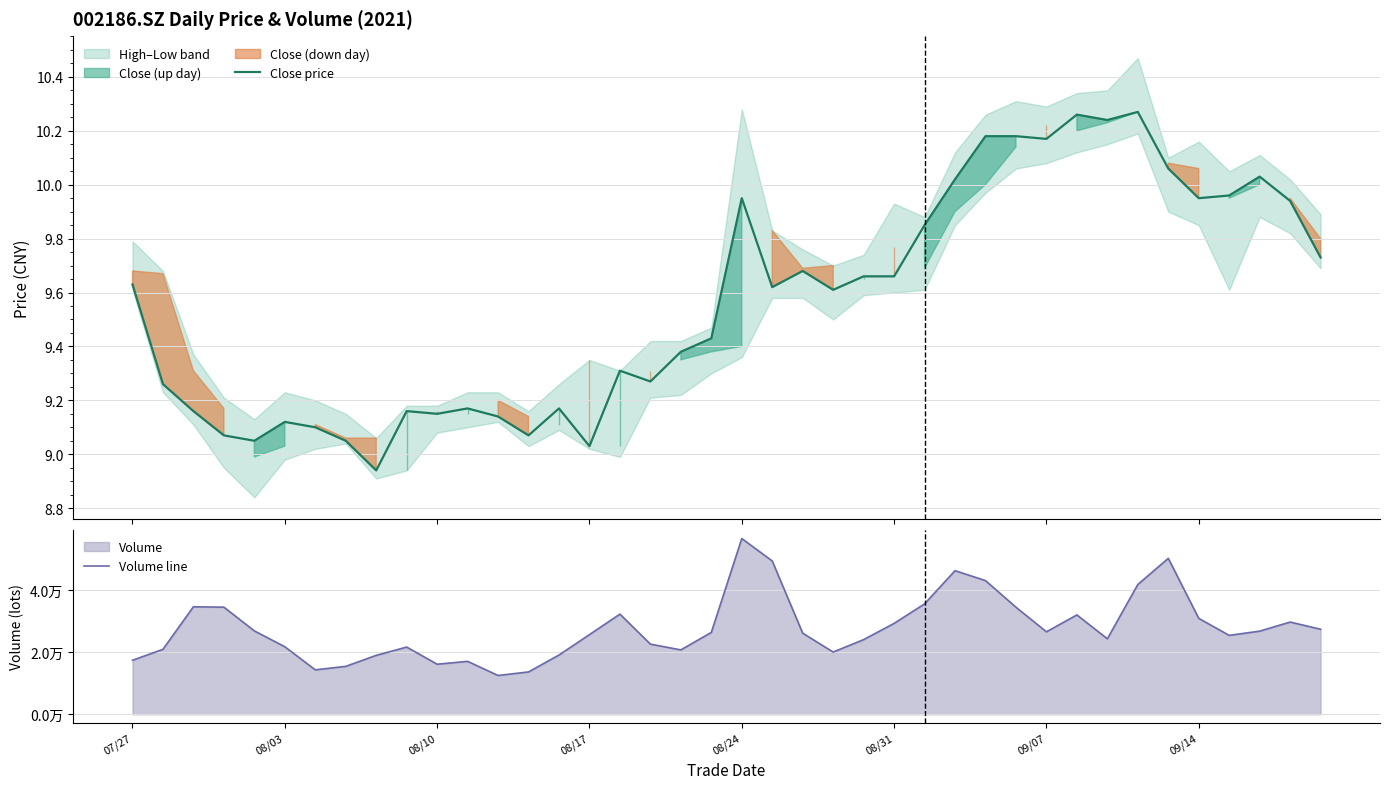

True or false: Close price has a value of 9.6 at 23.

True